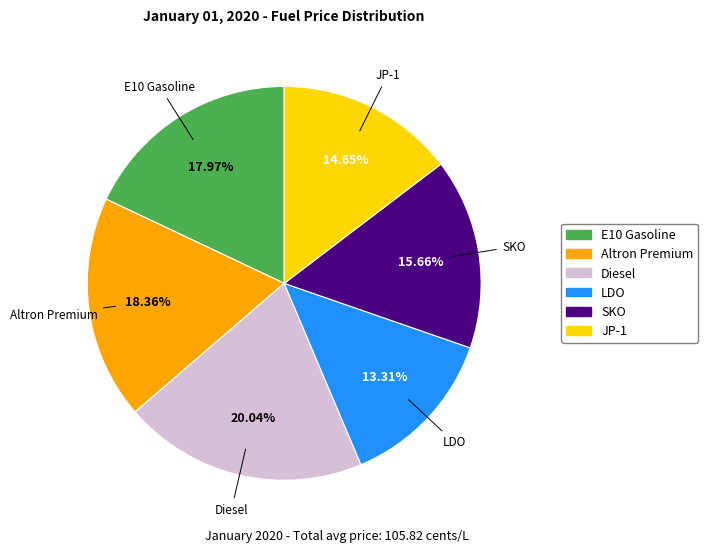

To the nearest percent, what portion does Altron Premium represent?

18%